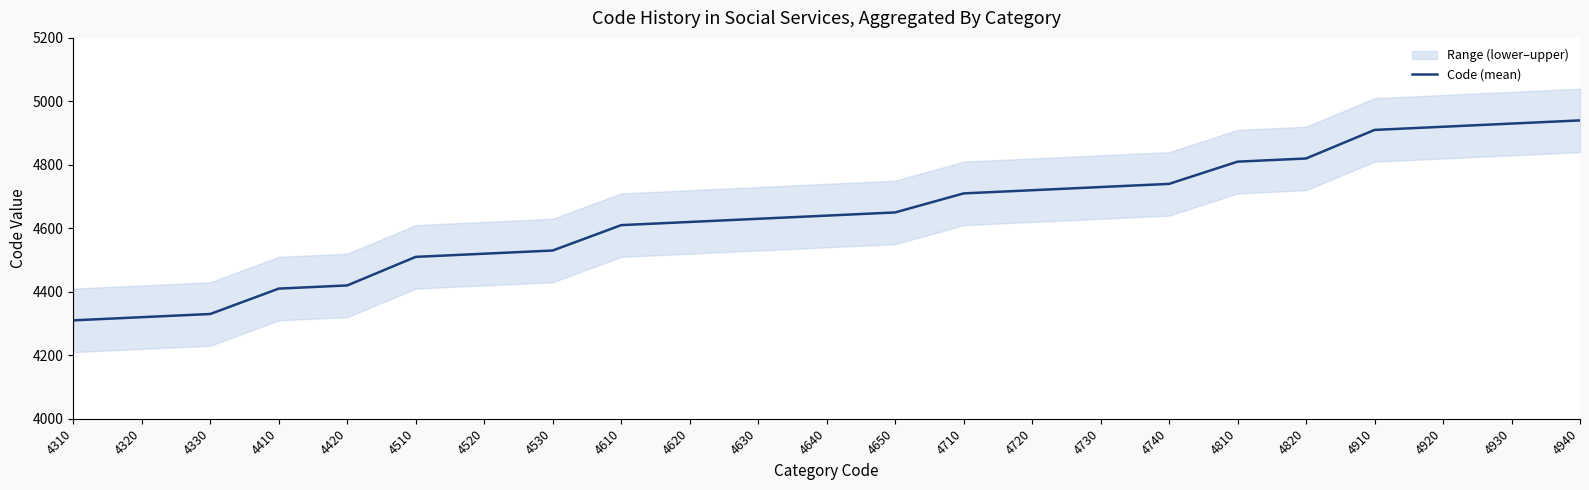

What is the difference between the second highest and minimum values?

620